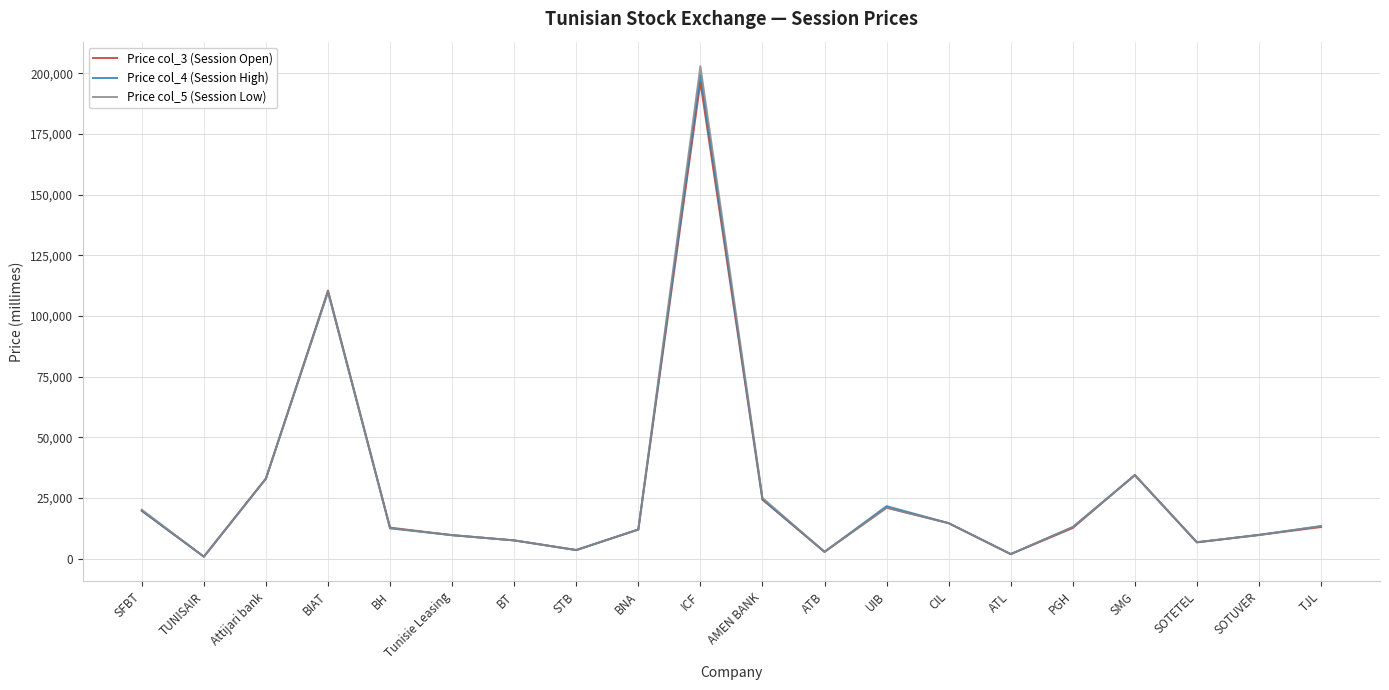

What is the spread (max minus min) of values at AMEN BANK?

720